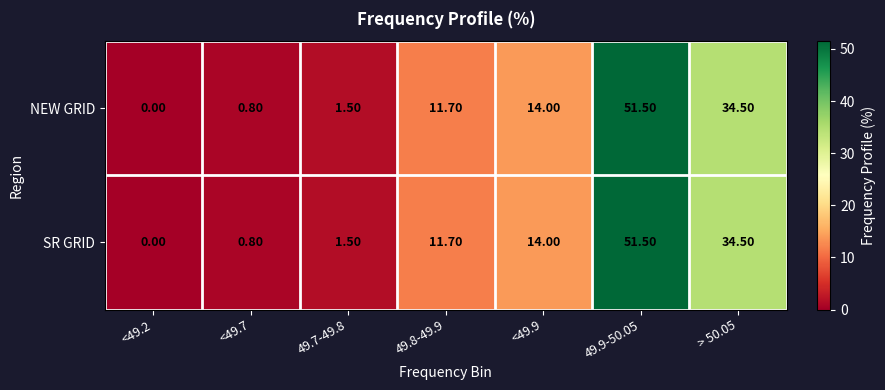

What is the average value of the SR GRID series?

16.3